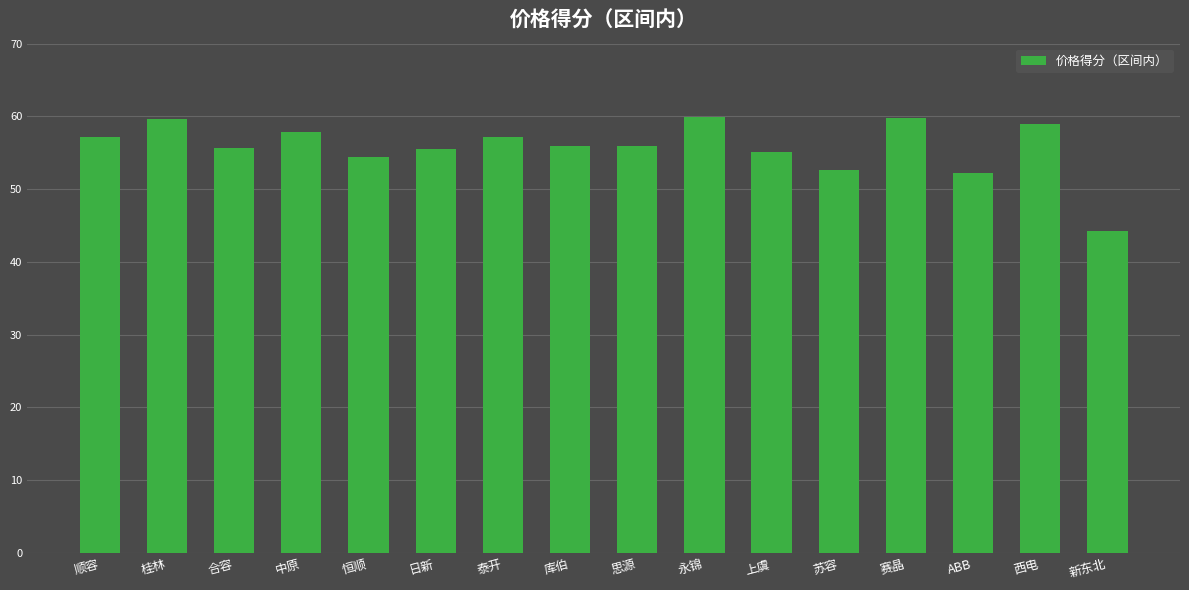

How many categories are shown in the chart?

16